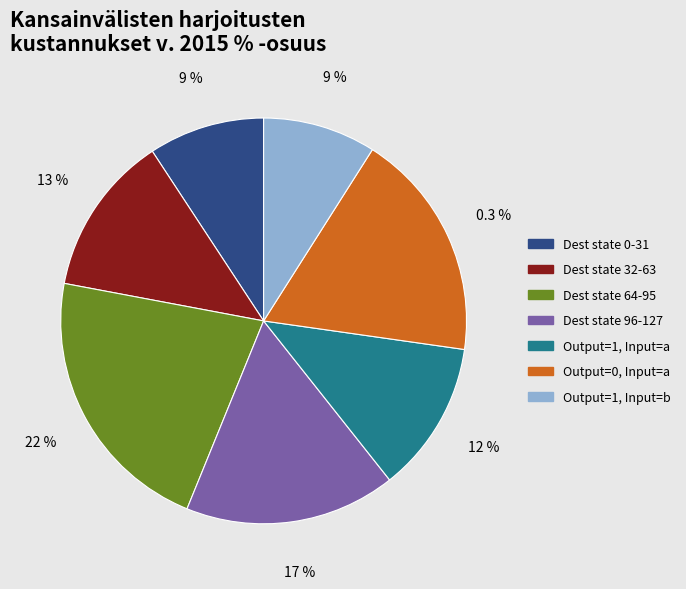

Between source_state (0-31) and input_symbol a, which is larger?

source_state (0-31)